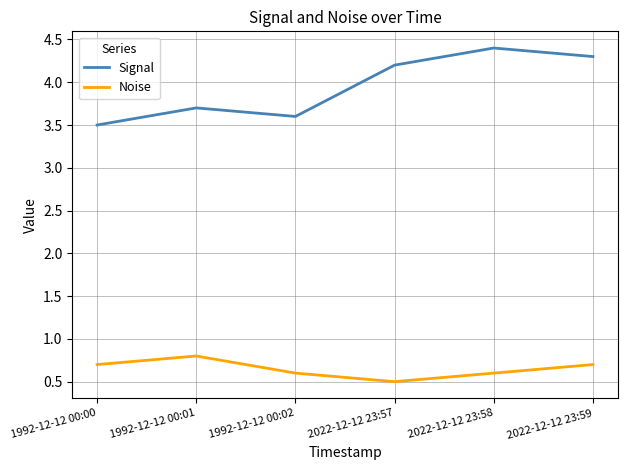

List the series in order of their overall mean, lowest first.

Noise, Signal